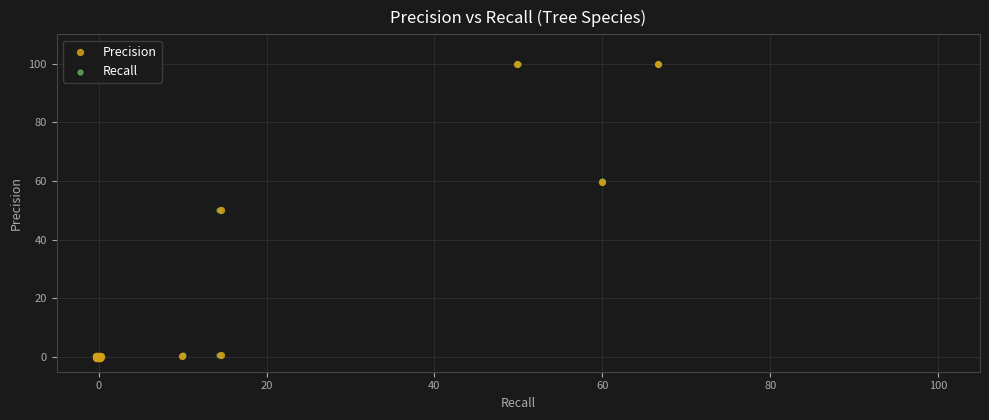

Which series has the largest Y range (max minus min)?

Precision